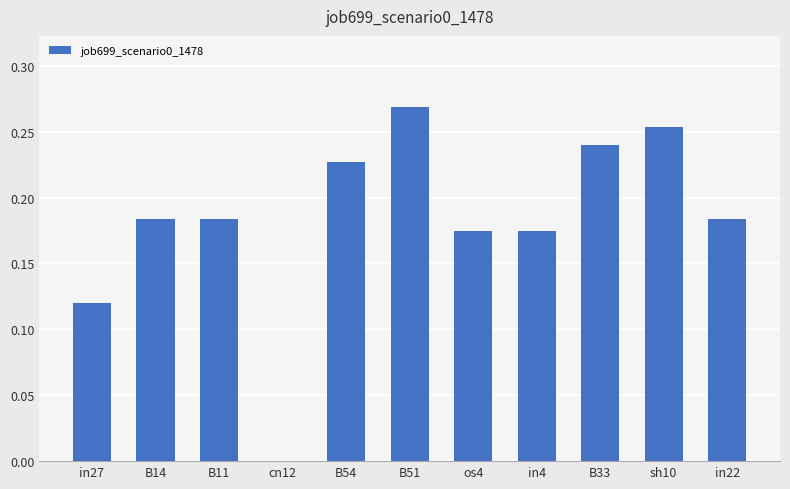

True or false: the data shows 0.1 at in22.

False